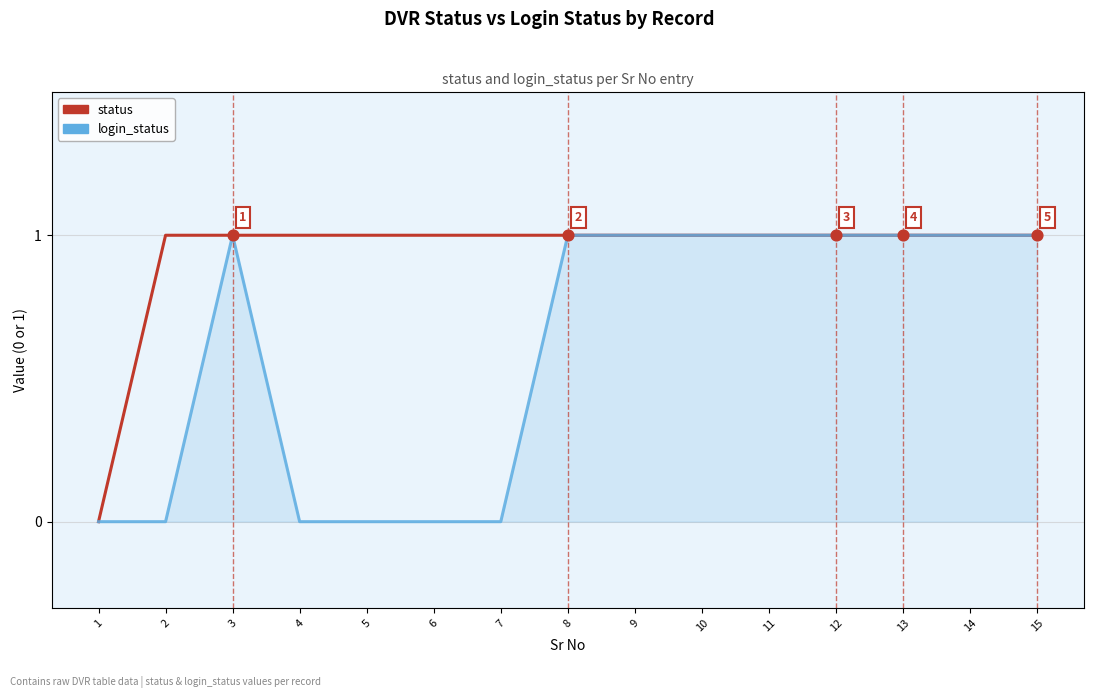

Which series has the largest total across all categories?

status